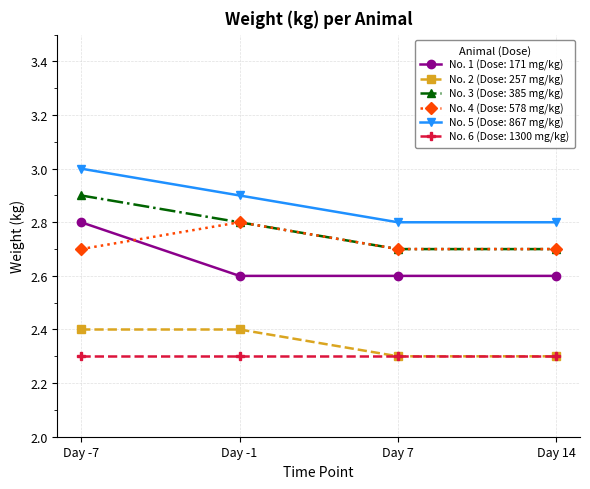

True or false: No. 5 (Dose: 867 mg/kg) and No. 3 (Dose: 385 mg/kg) intersect in this chart.

False